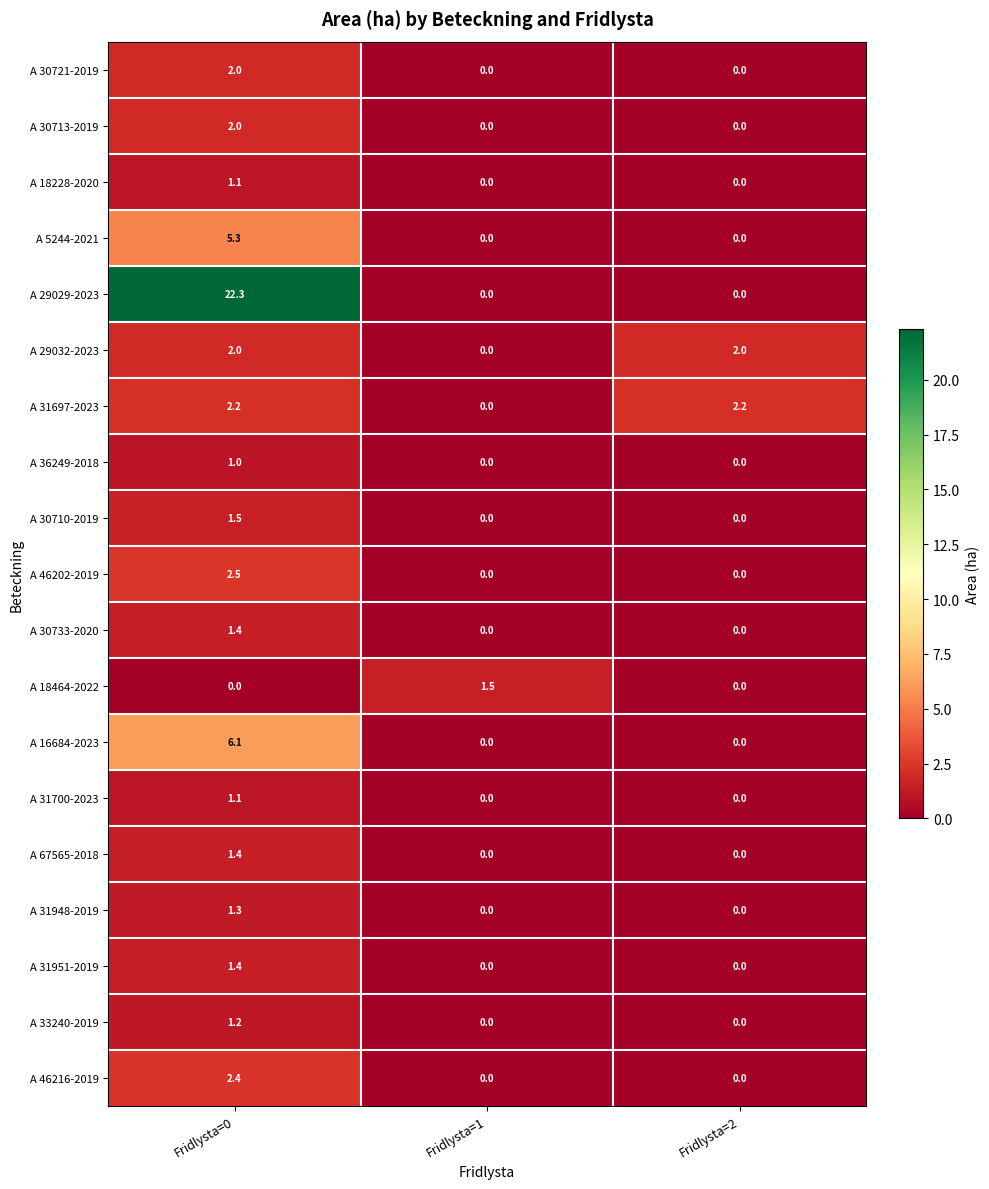

Which label corresponds to the largest value in the chart?

Fridlysta=0